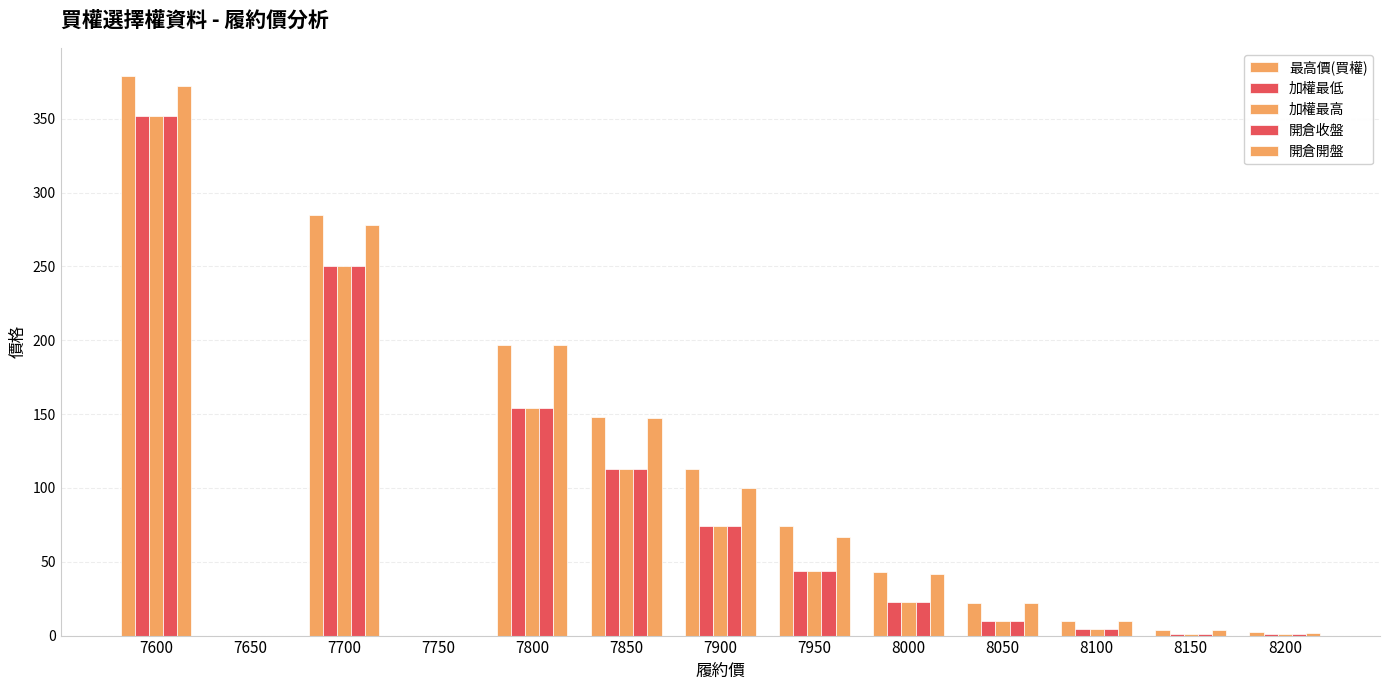

Count the number of categories in the chart.

13